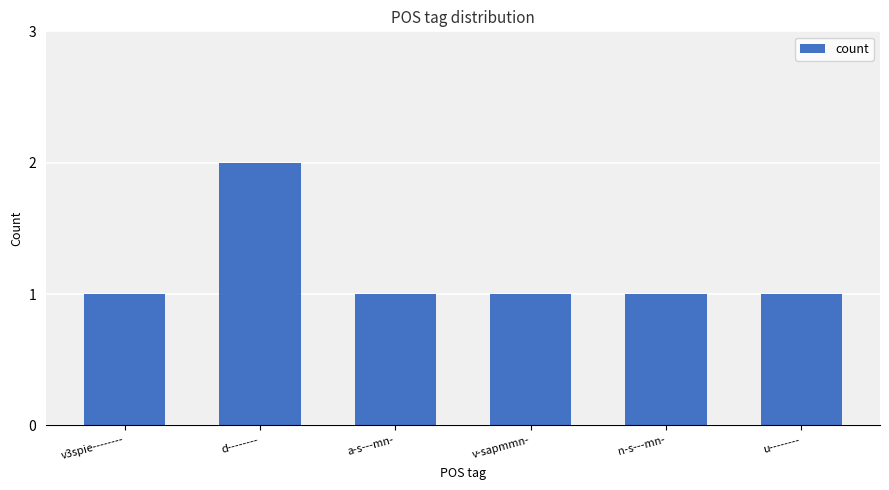

What is the difference between the maximum and second lowest values?

1